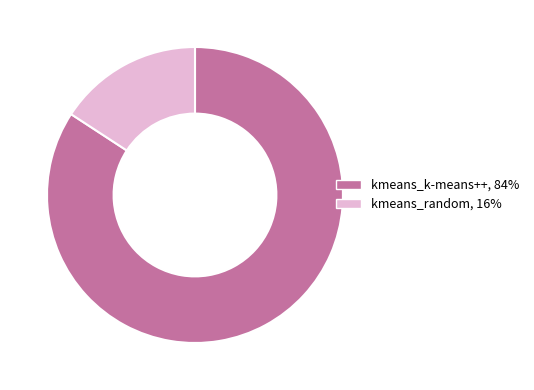

Which has a higher value, kmeans_random or kmeans_k-means++?

kmeans_k-means++